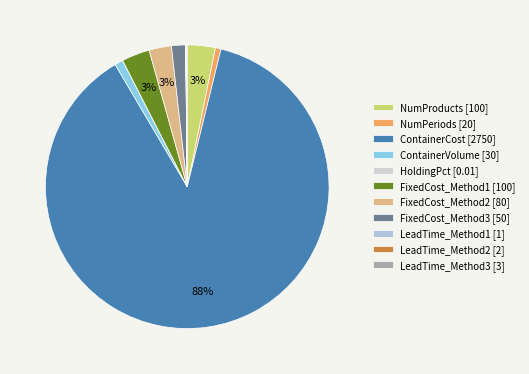

What percentage is NOT represented by LeadTime_Method1?

100.0%